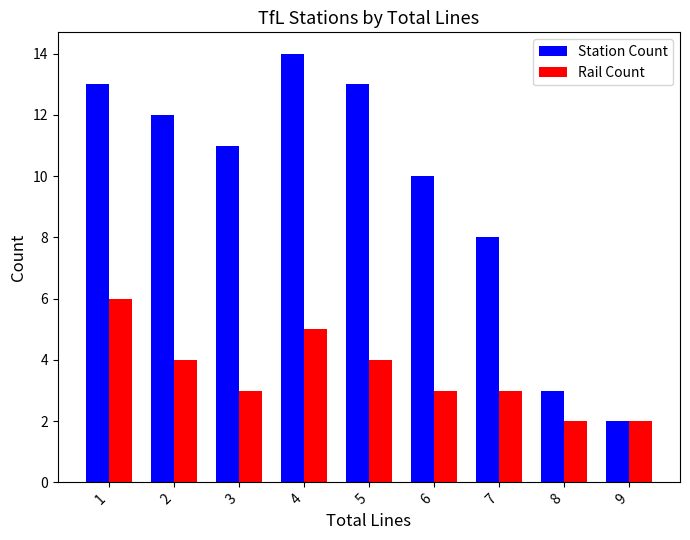

What is the value of the Station Count bar at the 2nd from the left?

12